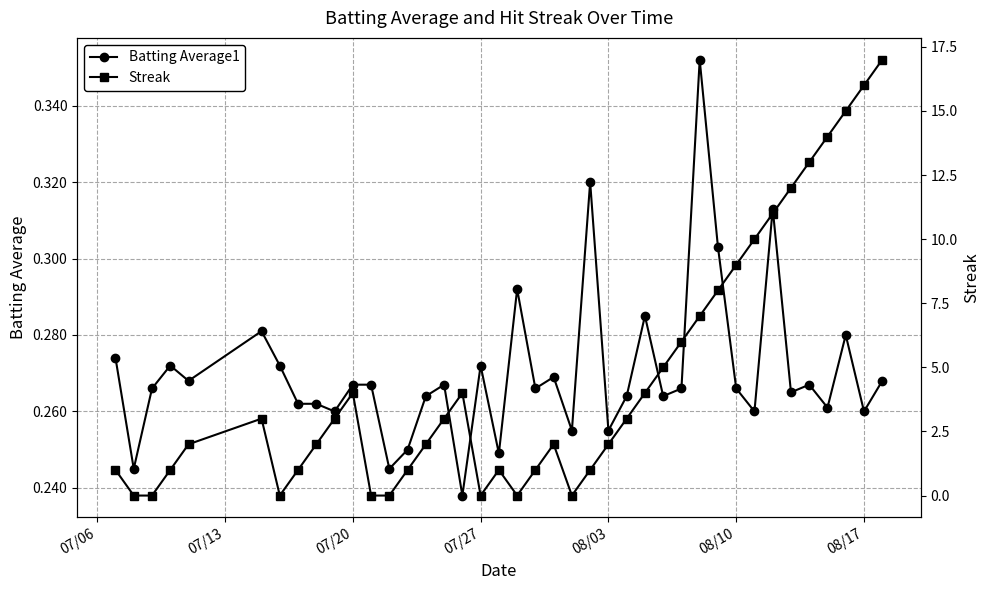

Rank the series by their maximum value, from highest to lowest.

Streak, Batting Average1